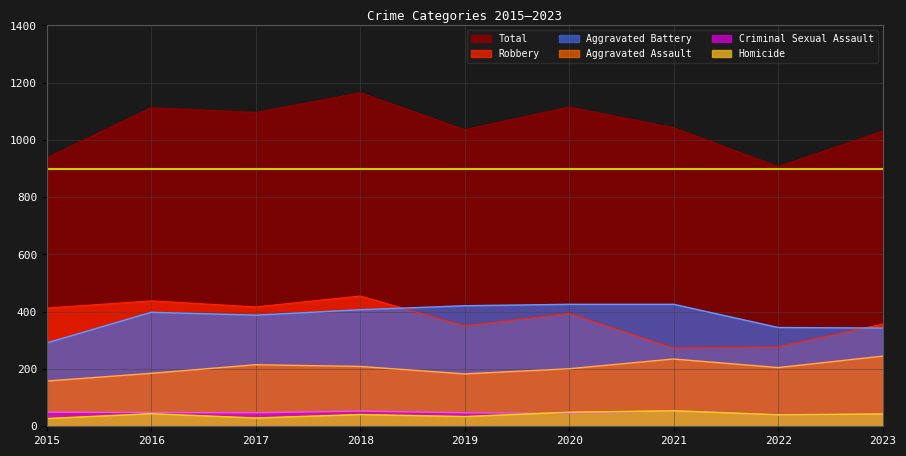

What is the difference between the second highest and second lowest values in the Robbery series?

160